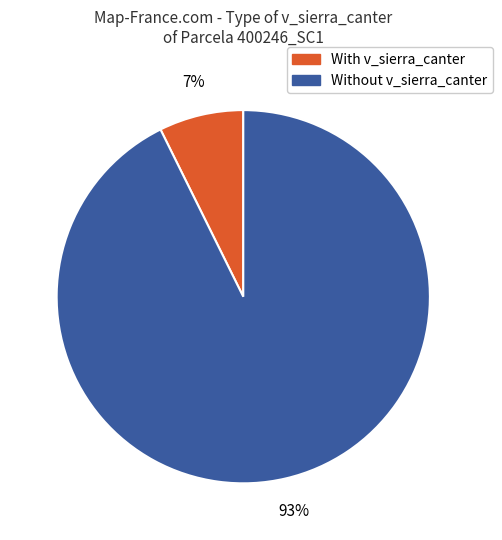

To the nearest percent, what is the average slice percentage?

50%